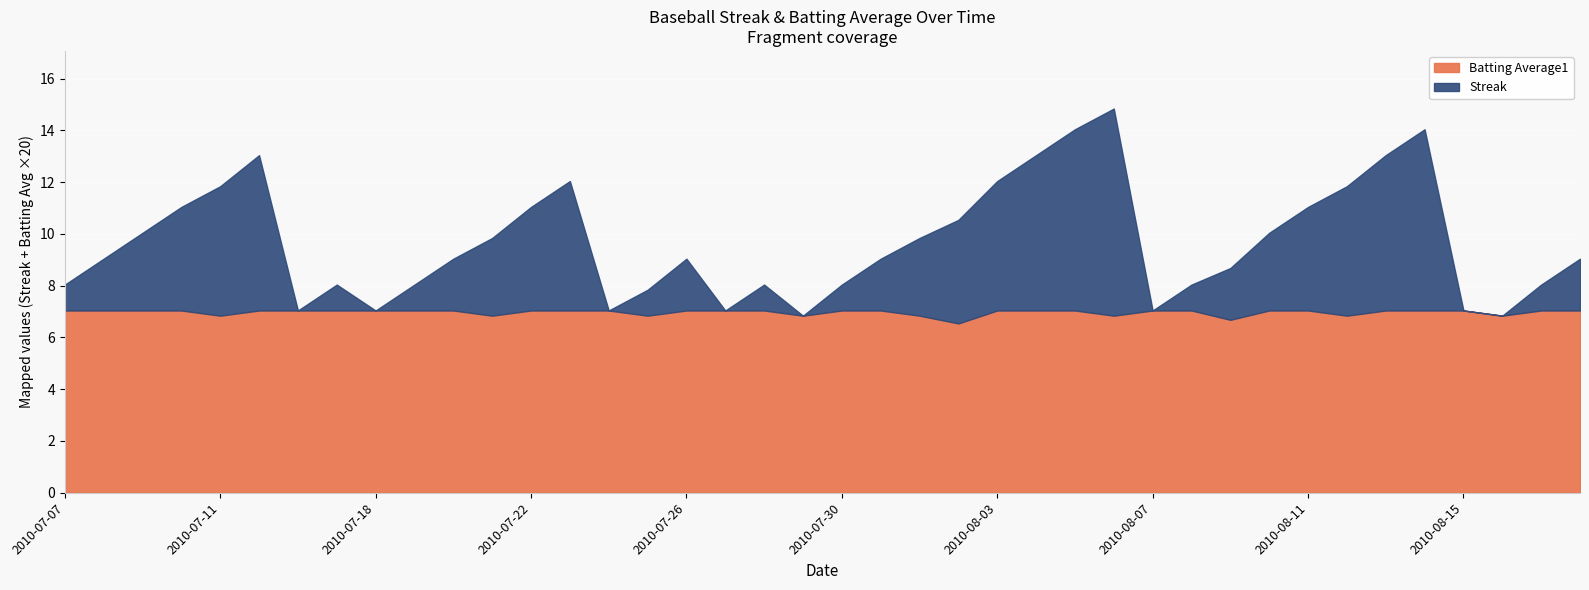

Where is Batting Average1 nearest to the value 0?

2010-08-02